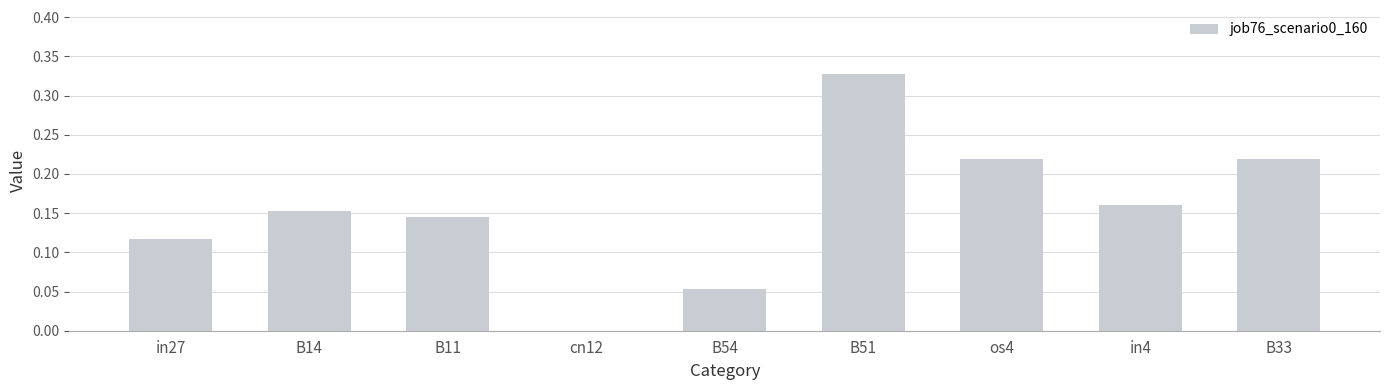

Count the number of values greater than 0.

8